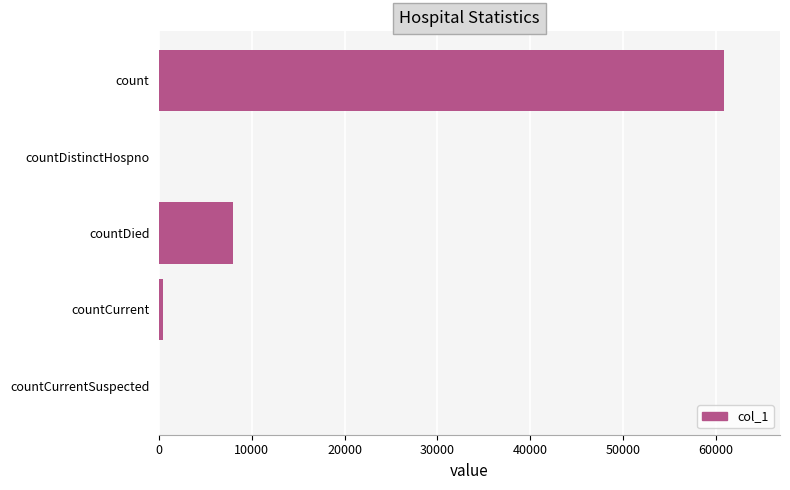

Which label corresponds to the largest value in the chart?

count